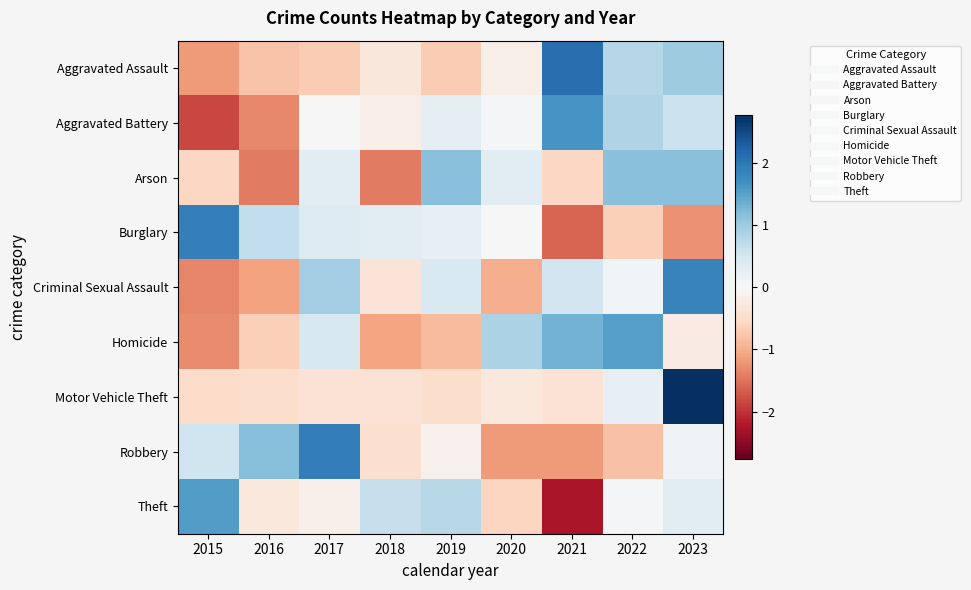

Which series has the largest range (max minus min)?

Theft